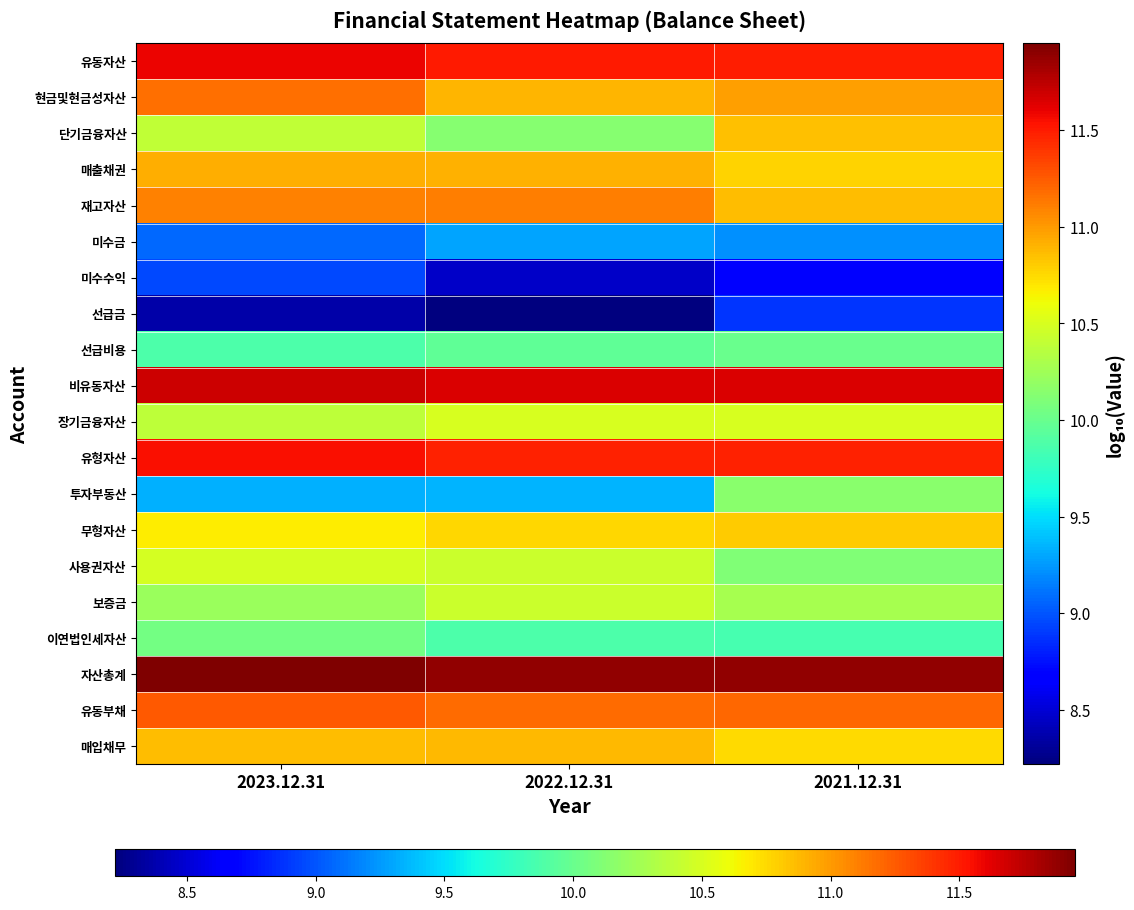

Between 2022.12.31 and 2021.12.31, which is larger?

2022.12.31